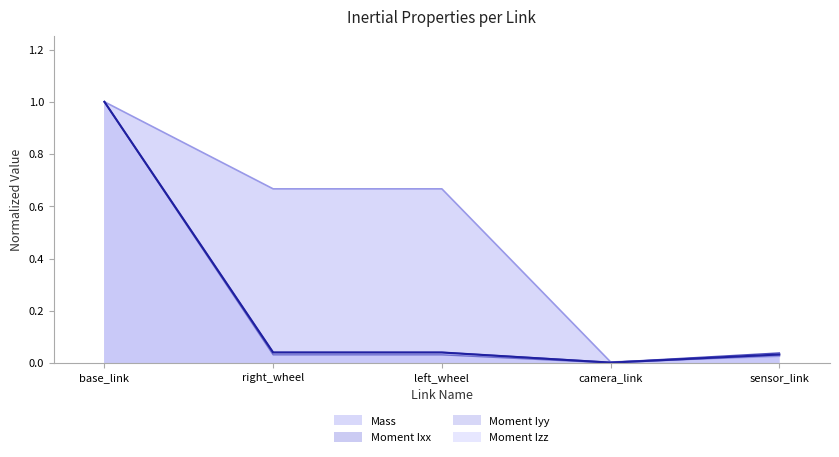

How many lines are shown in the chart?

4